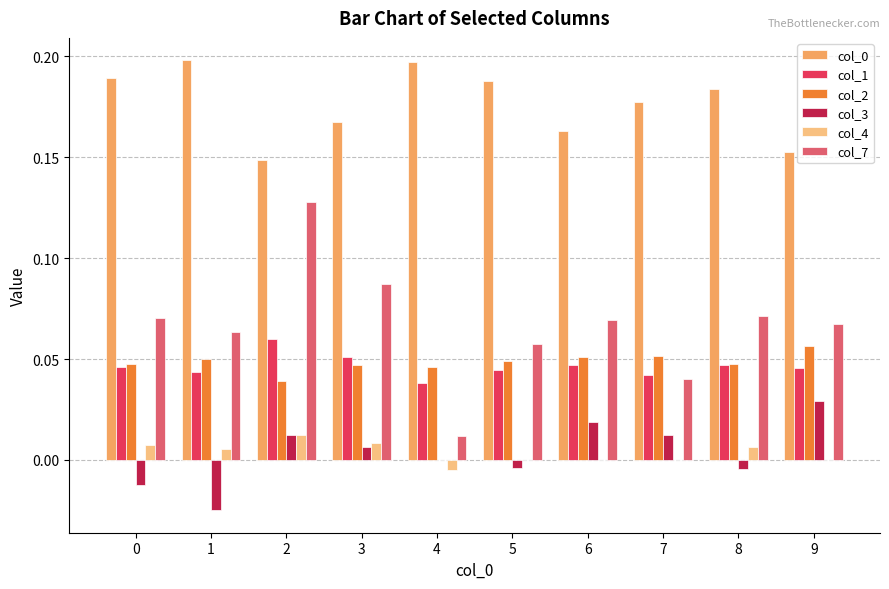

Is it true that col_2 equals 0.0 at 4?

True